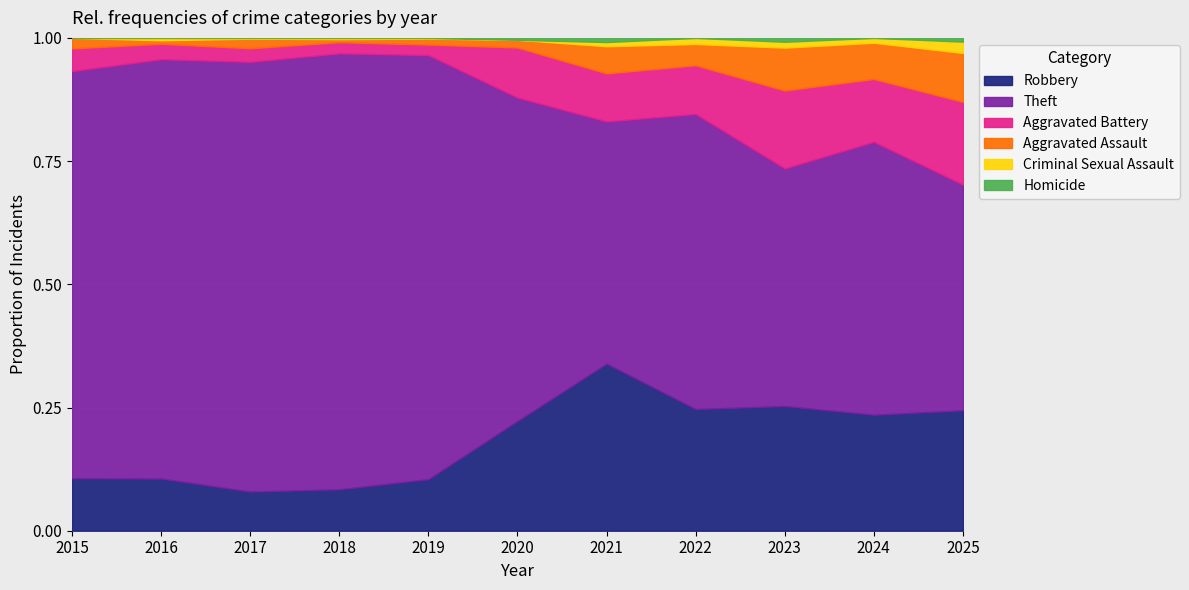

Between 2018 and 2020, which series saw the biggest shift?

Theft